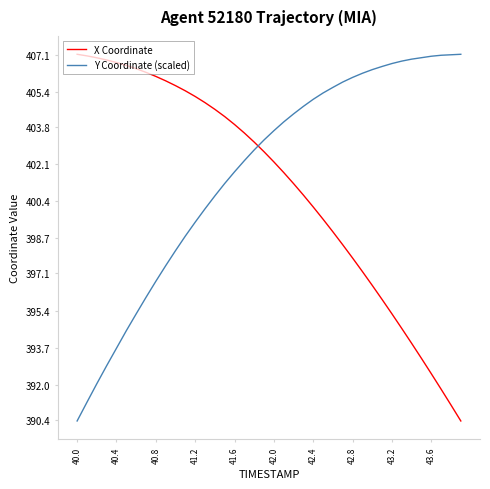

What is the smallest value displayed?

390.4